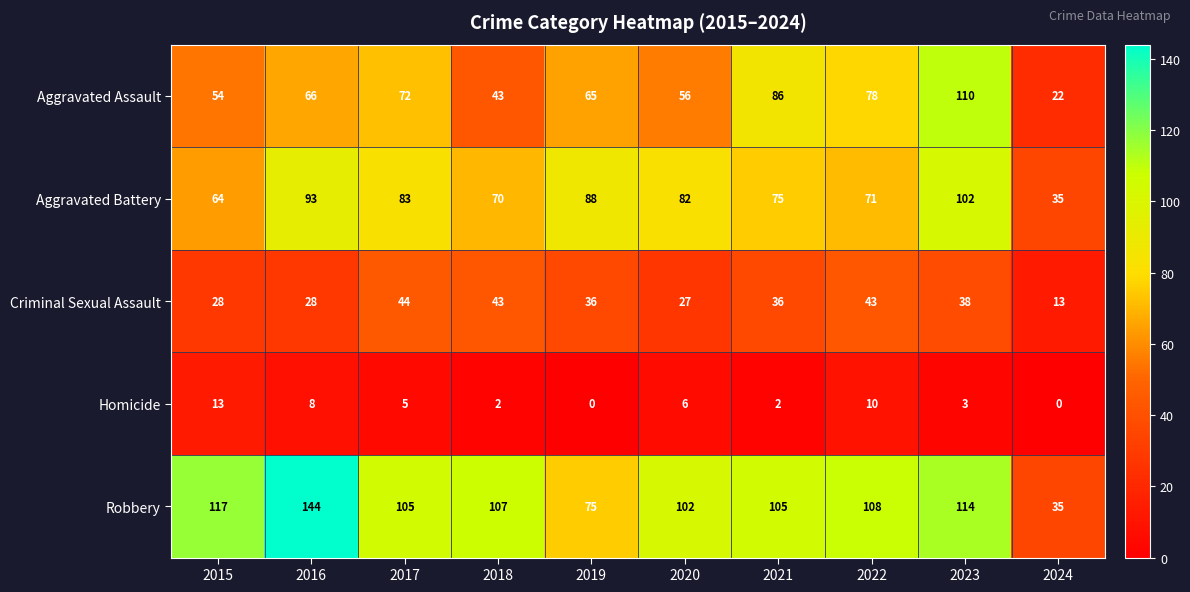

What is the spread (max minus min) of values at 2019?

88